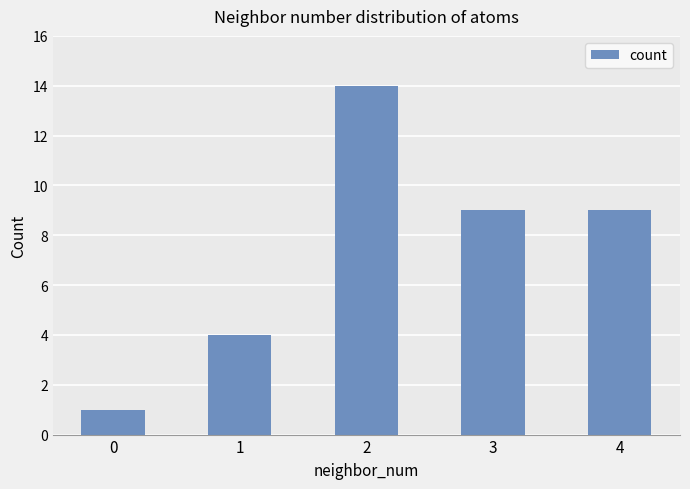

Count the number of data series in this chart.

1